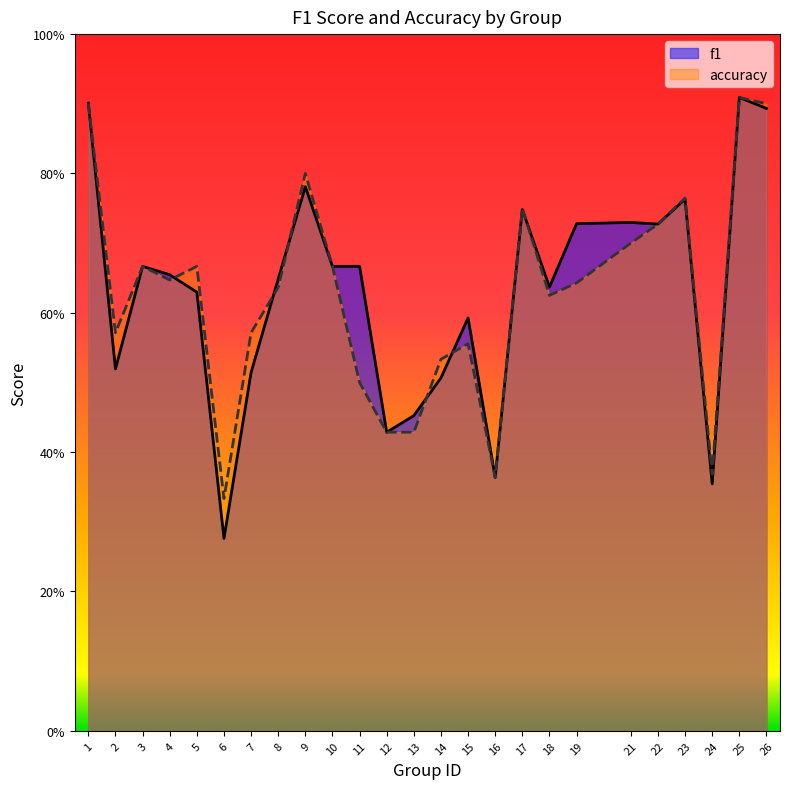

Reading left to right, transcribe all the data shown in this chart.

f1: 1=0.9	2=0.5	3=0.7	4=0.7	5=0.6	6=0.3	7=0.5	8=0.6	9=0.8	10=0.7	11=0.7	12=0.4	13=0.5	14=0.5	15=0.6	16=0.4	17=0.7	18=0.6	19=0.7	21=0.7	22=0.7	23=0.8	24=0.4	25=0.9	26=0.9
accuracy: 1=0.9	2=0.6	3=0.7	4=0.6	5=0.7	6=0.3	7=0.6	8=0.6	9=0.8	10=0.7	11=0.5	12=0.4	13=0.4	14=0.5	15=0.6	16=0.4	17=0.8	18=0.6	19=0.6	21=0.7	22=0.7	23=0.8	24=0.4	25=0.9	26=0.9